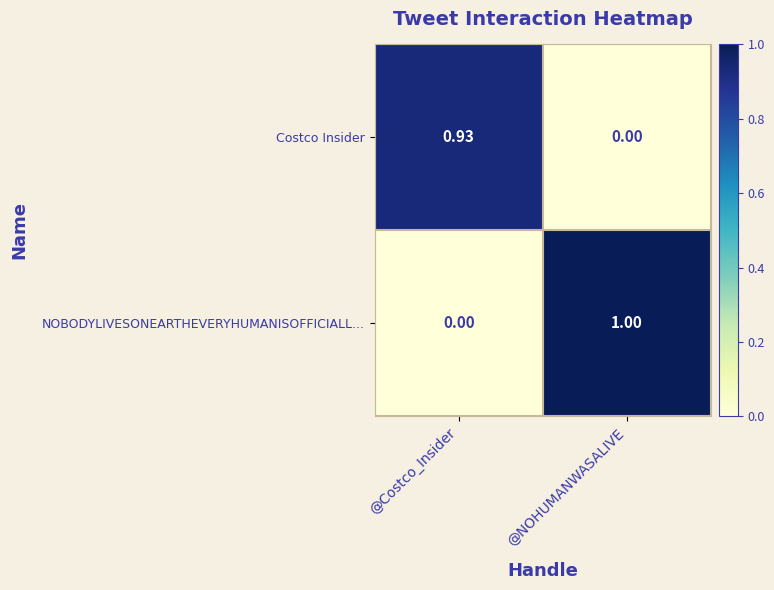

What is the greatest value displayed?

1.0